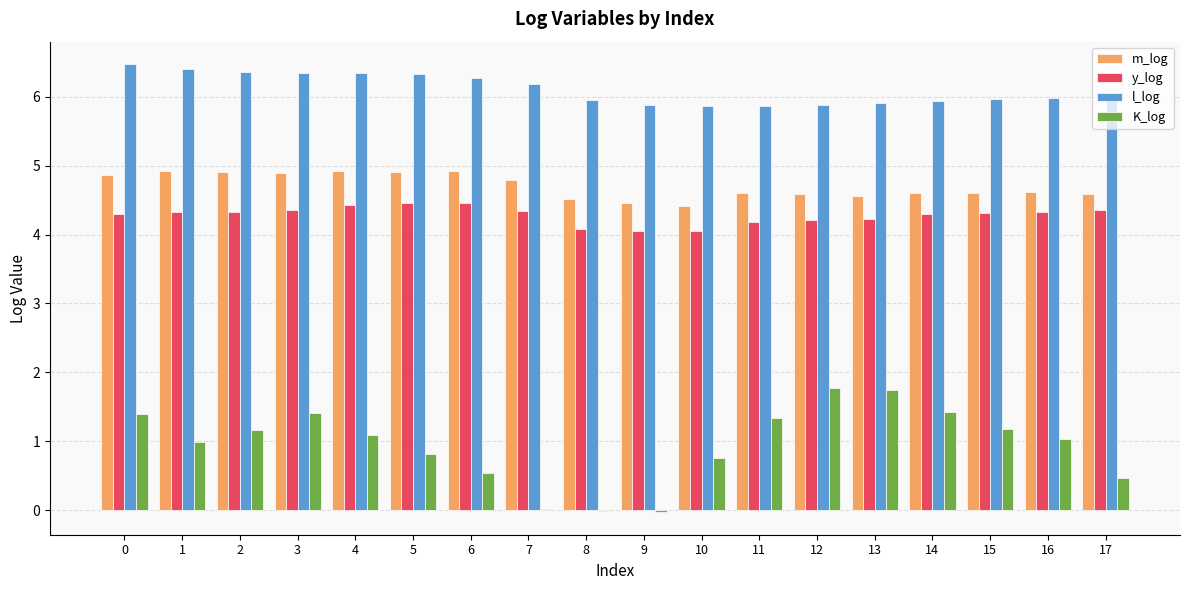

How many m_log values are between 4 and 5?

18